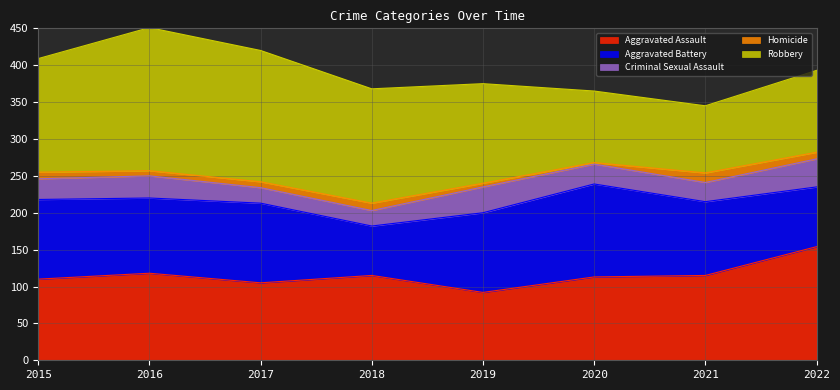

Is the value of Homicide at 2016 greater than the value of Aggravated Battery at 2017?

No